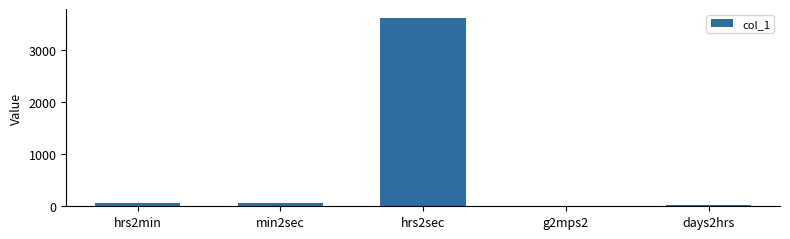

What is the change in value from min2sec to g2mps2?

-50.2